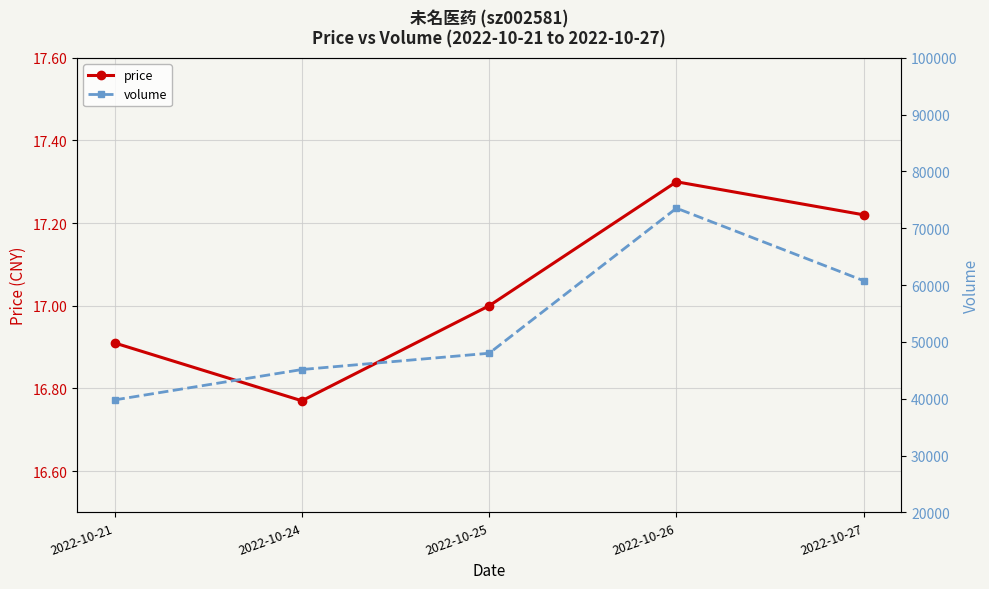

True or false: price and volume intersect in this chart.

False